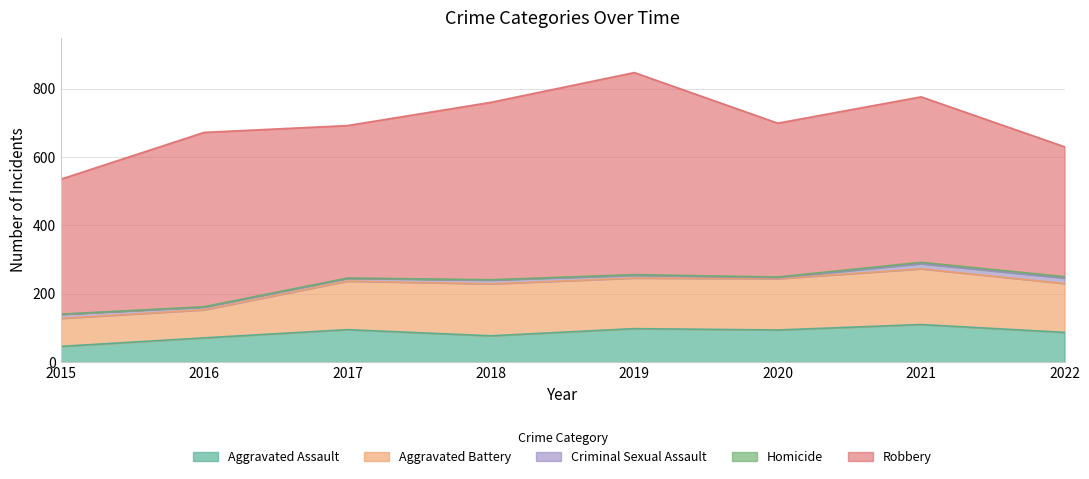

Where is Criminal Sexual Assault nearest to the value 9?

2016